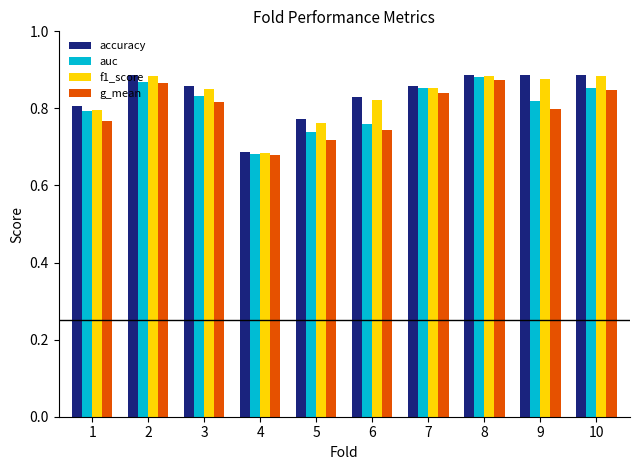

Count the auc values in the range 0 to 1.

10